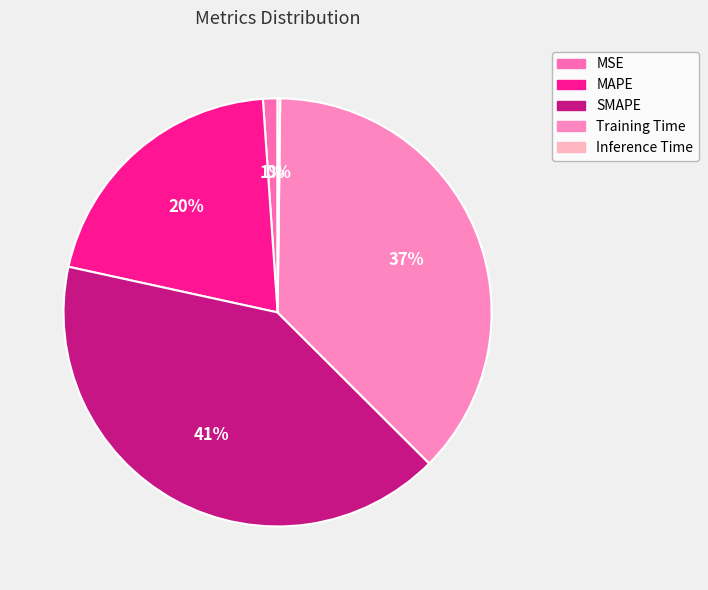

The MAPE slice represents 20% of the pie. True or false?

True